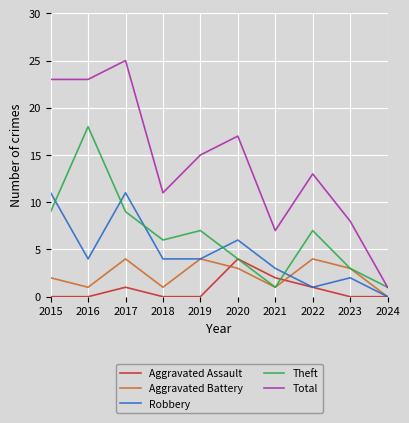

What is the sum of all Total values?

143